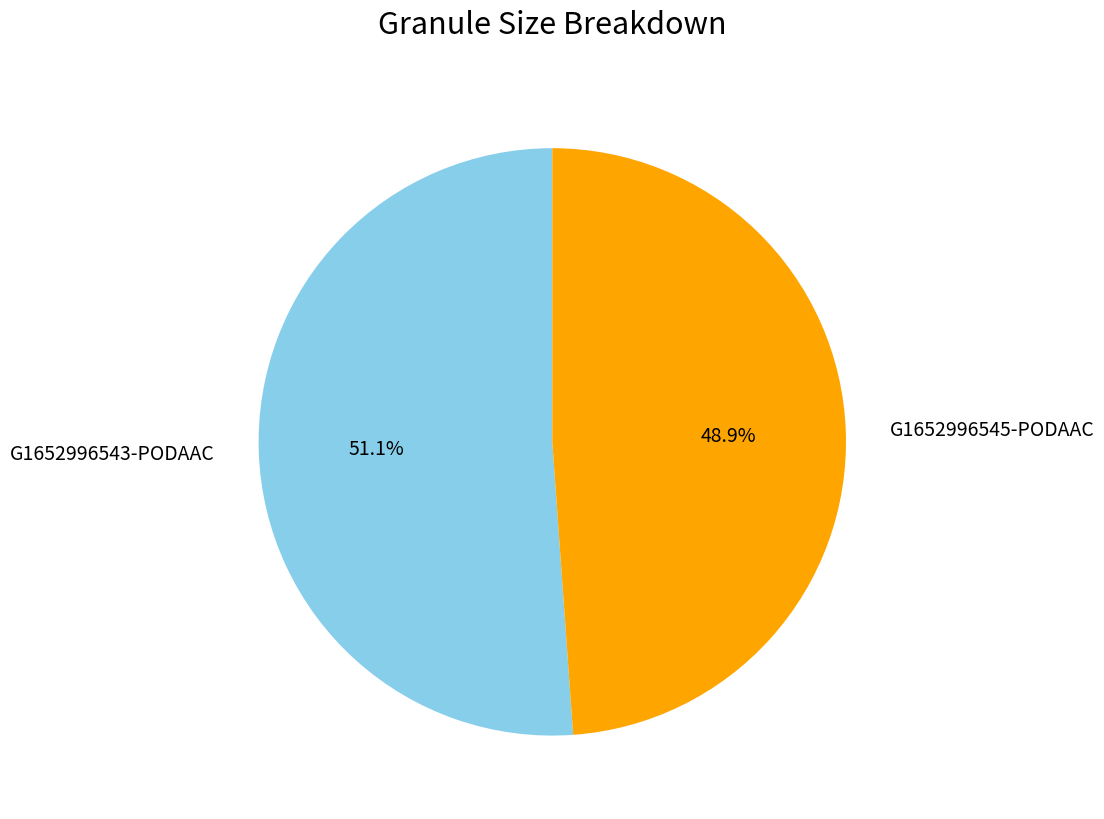

Is there a majority slice in this chart?

Yes